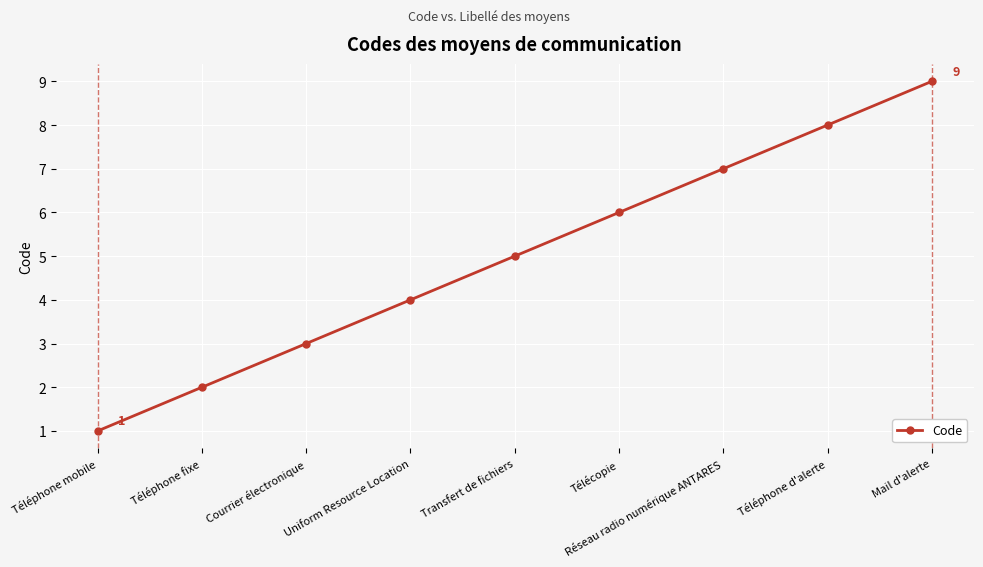

What is the sum of the values at Télécopie and Transfert de fichiers?

11